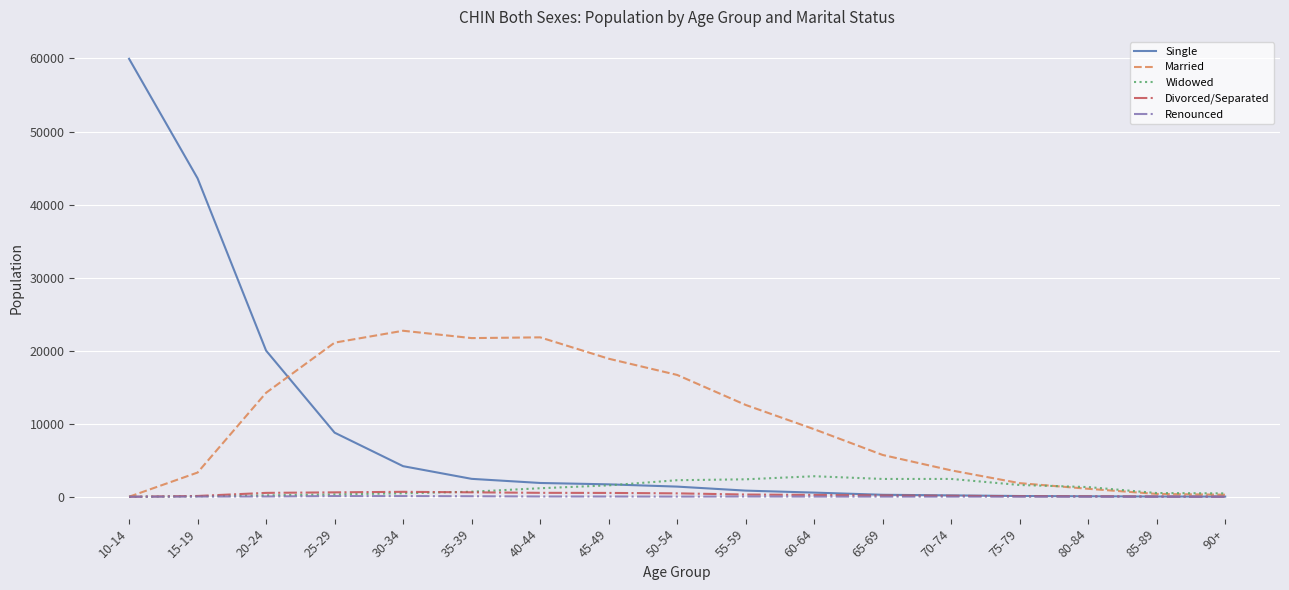

At which category is the sum across all series the highest?

10-14